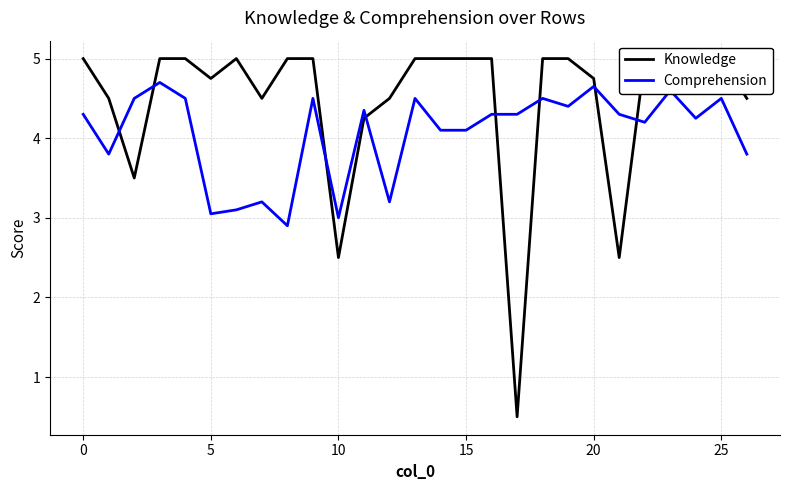

What is the lowest value of the Comprehension series?

2.9